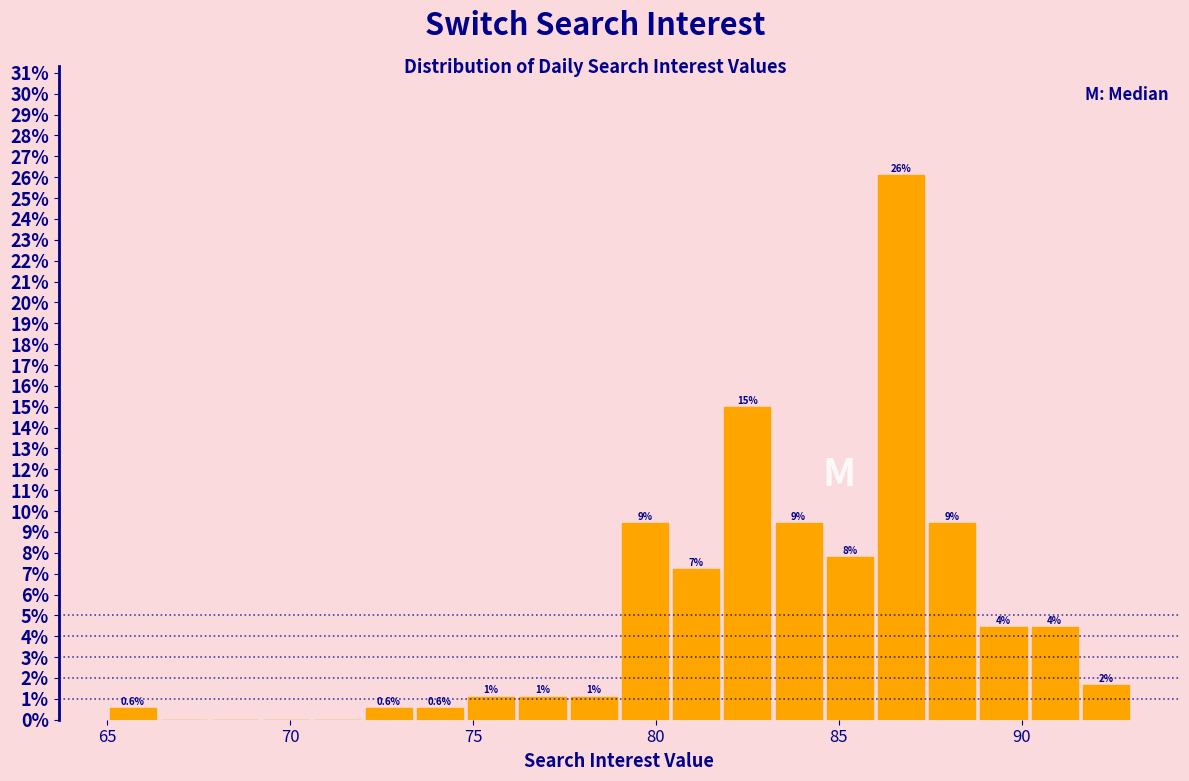

Around what value on the x-axis is the tallest bar? Give the approximate position of its centre, as read against the axis.

86.5